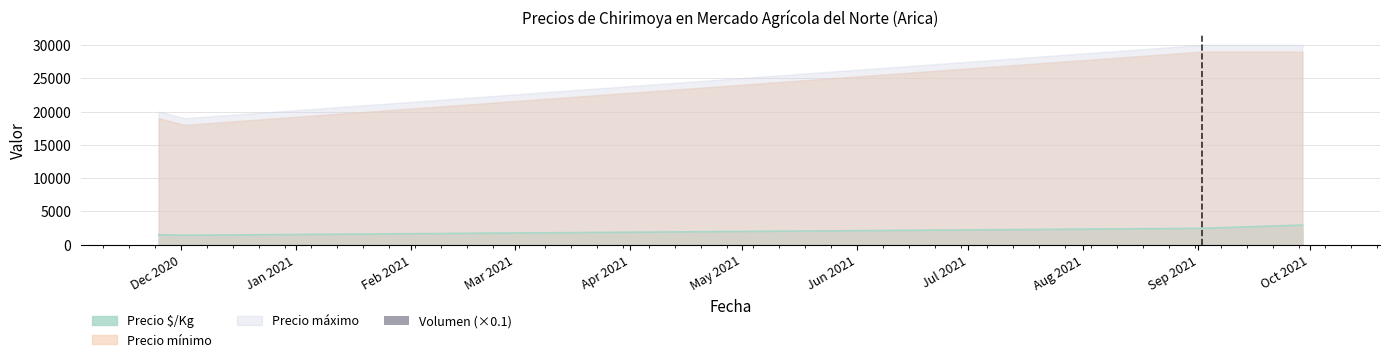

What is the smallest value displayed?

10